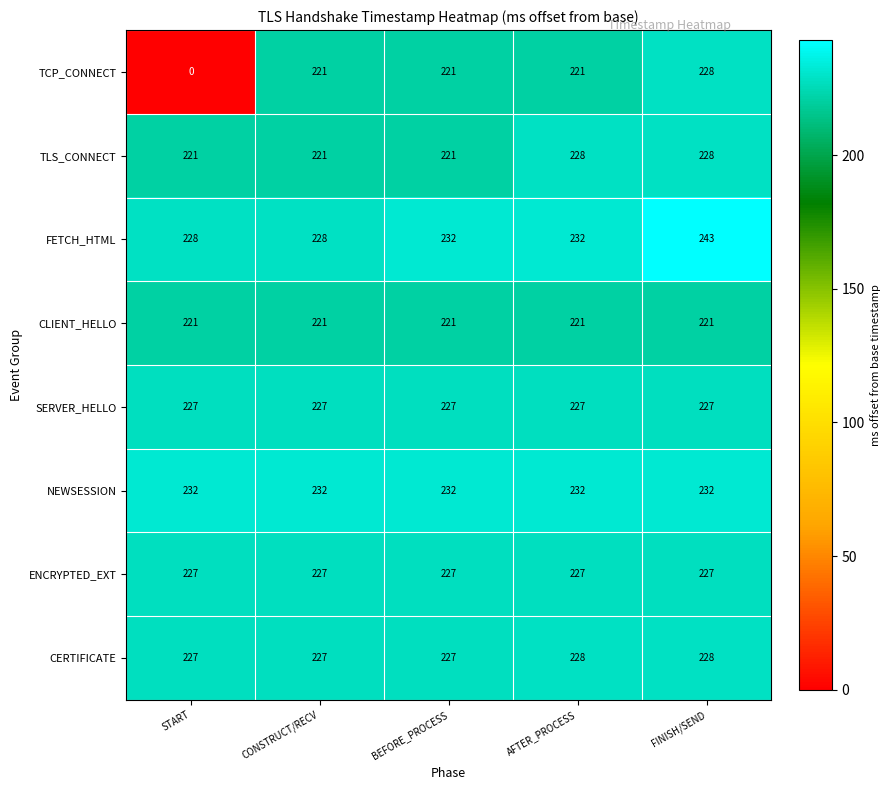

What is the approximate value of FETCH_HTML at AFTER_PROCESS, to the nearest 5?

230